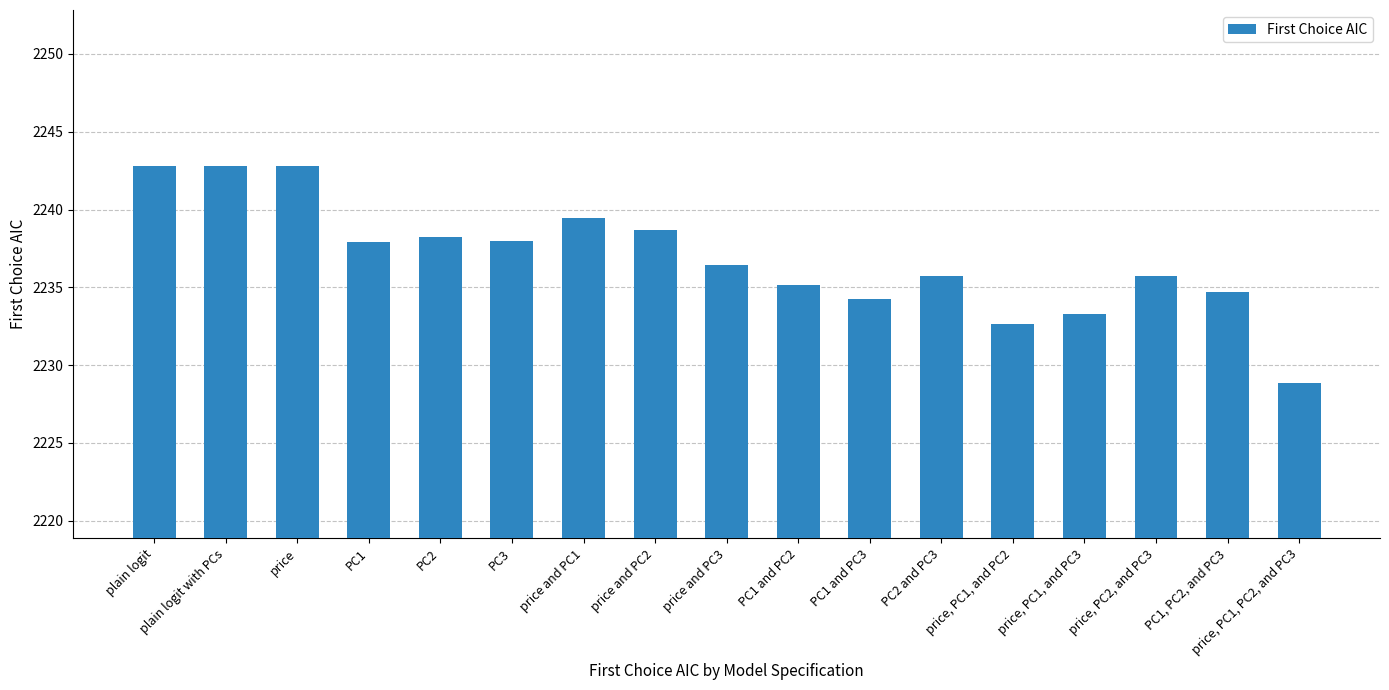

Between price and PC3 and PC1 and PC2, which is larger?

price and PC3